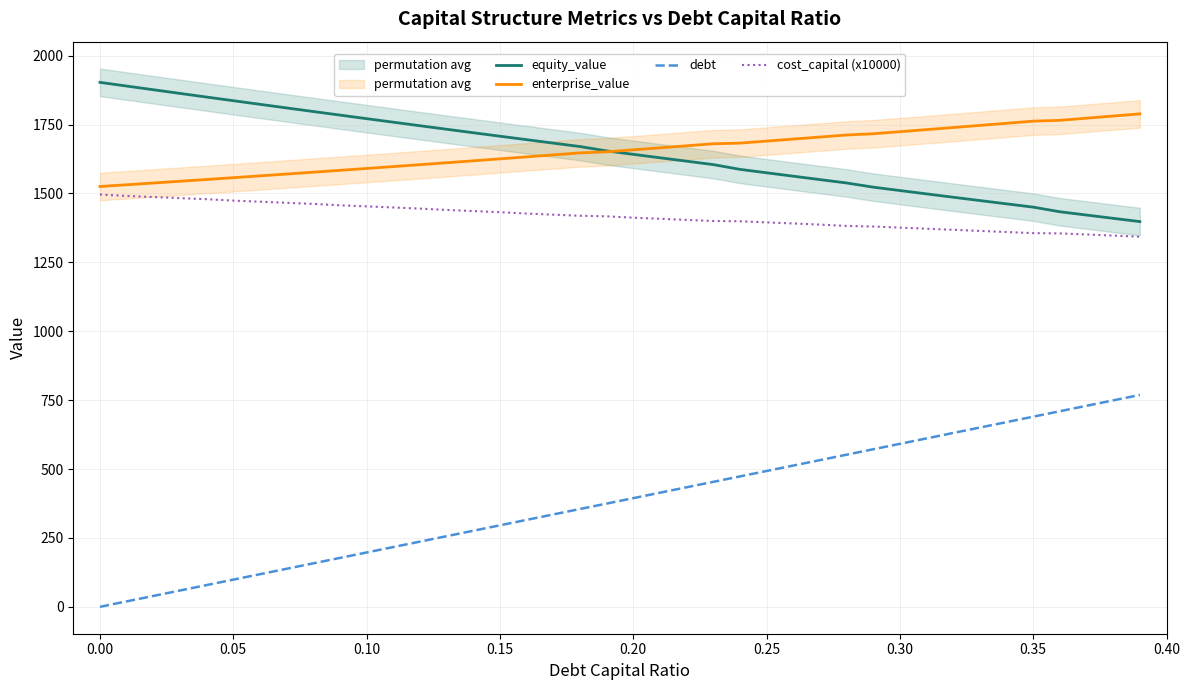

What is the lowest value of the enterprise_value series?

1525.2